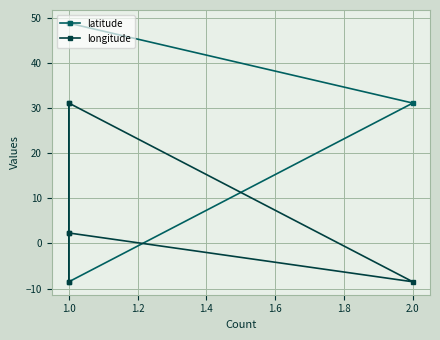

Does the chart display data point markers on the line(s)?

Yes